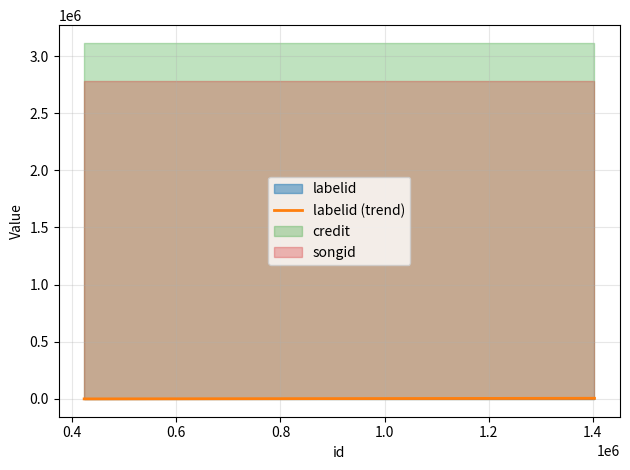

How many series are shown in this chart?

3